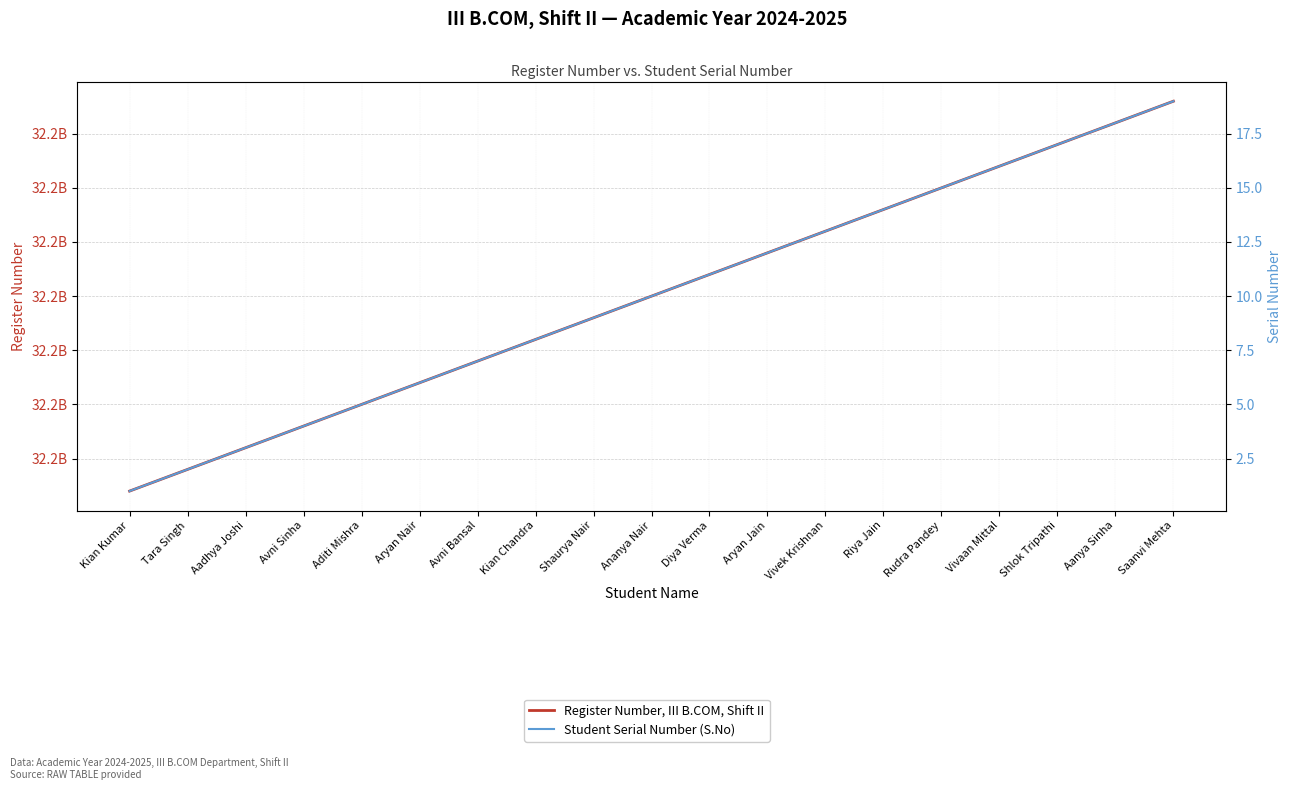

Reading left to right, list all the values displayed in this chart.

Register Number, III B.COM, Shift II: 32230002001	32230002002	32230002003	32230002004	32230002005	32230002006	32230002007	32230002008	32230002009	32230002010	32230002011	32230002012	32230002013	32230002014	32230002015	32230002016	32230002017	32230002018	32230002019
Student Serial Number (S.No): 1	2	3	4	5	6	7	8	9	10	11	12	13	14	15	16	17	18	19